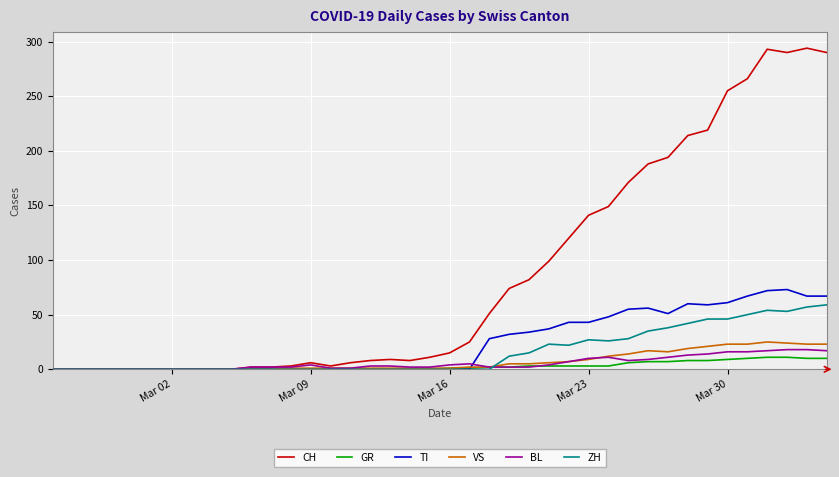

What is the highest value of the BL series?

18